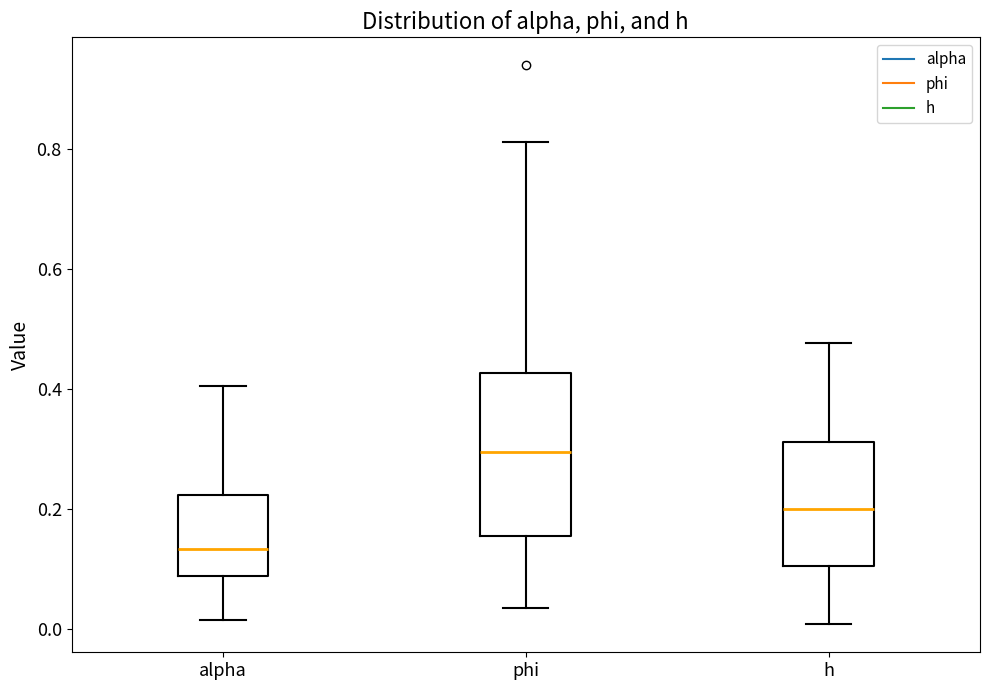

Which box is the tallest, from its lower edge to its upper edge?

phi